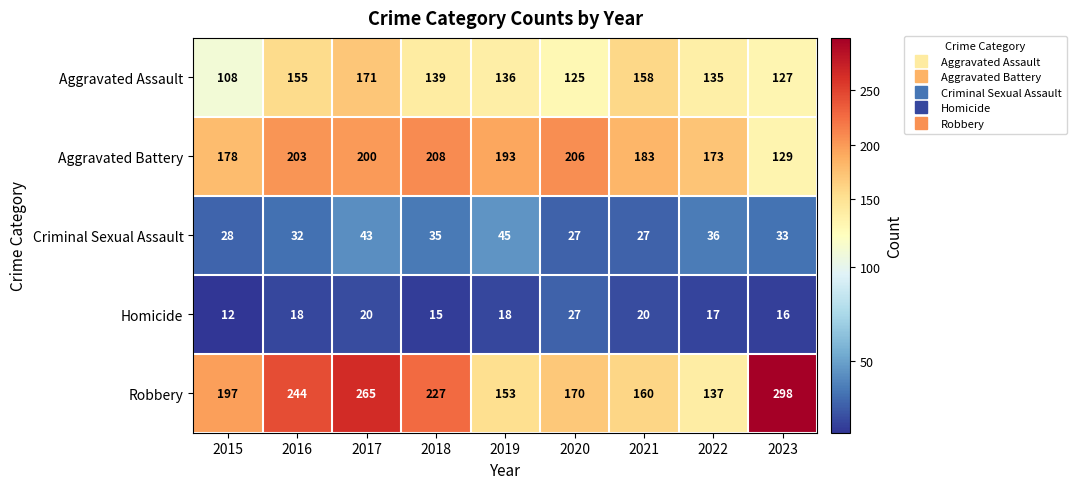

What is the minimum value for Robbery?

137